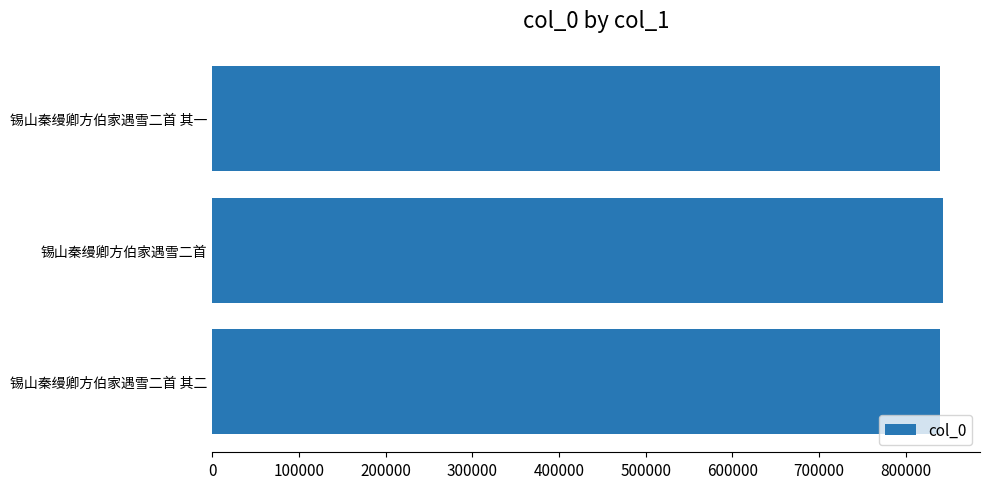

What is the ratio of the value at 锡山秦缦卿方伯家遇雪二首 to the value at 锡山秦缦卿方伯家遇雪二首 其二?

1.0